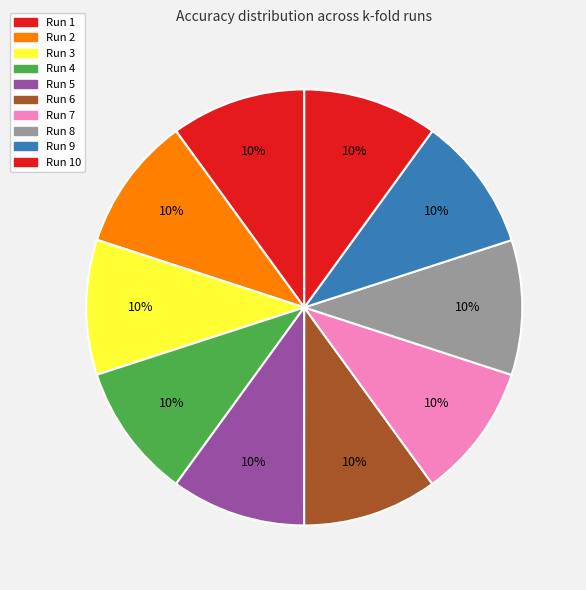

How many segments does this pie chart have?

10